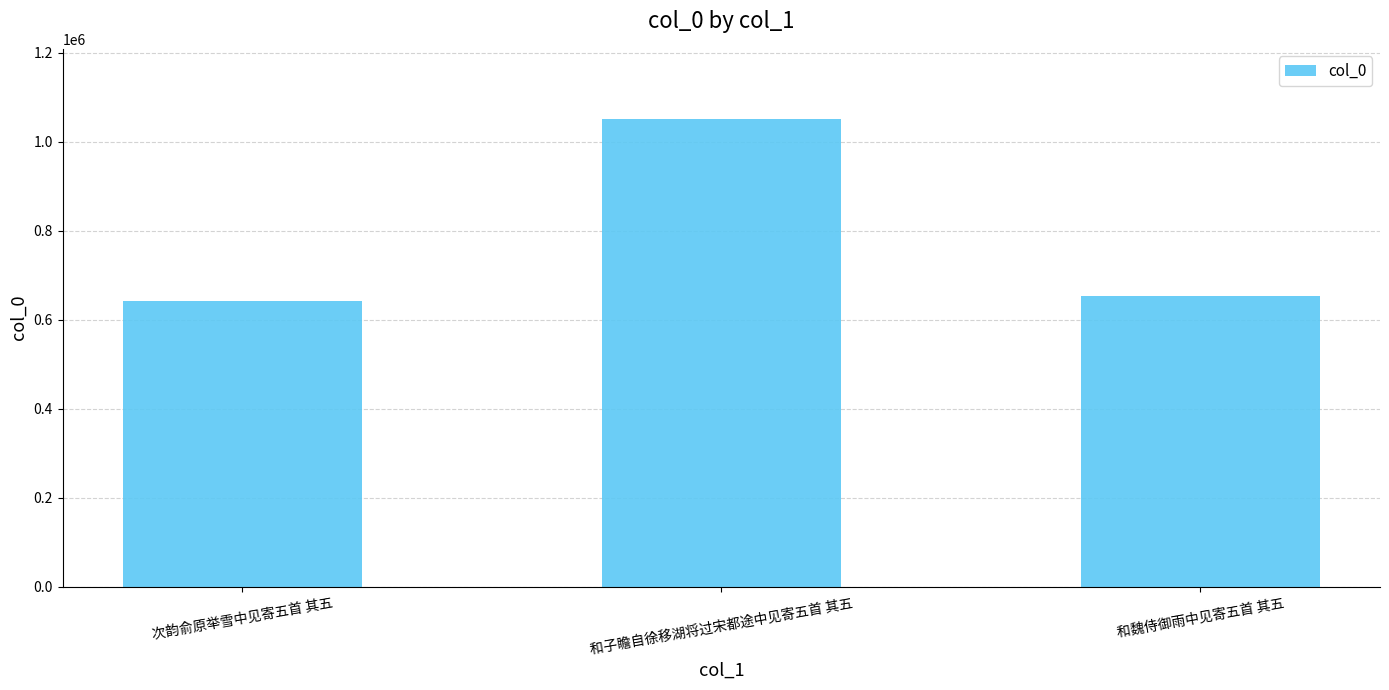

Rank the categories by value from highest to lowest.

和子瞻自徐移湖将过宋都途中见寄五首 其五, 和魏侍御雨中见寄五首 其五, 次韵俞原举雪中见寄五首 其五